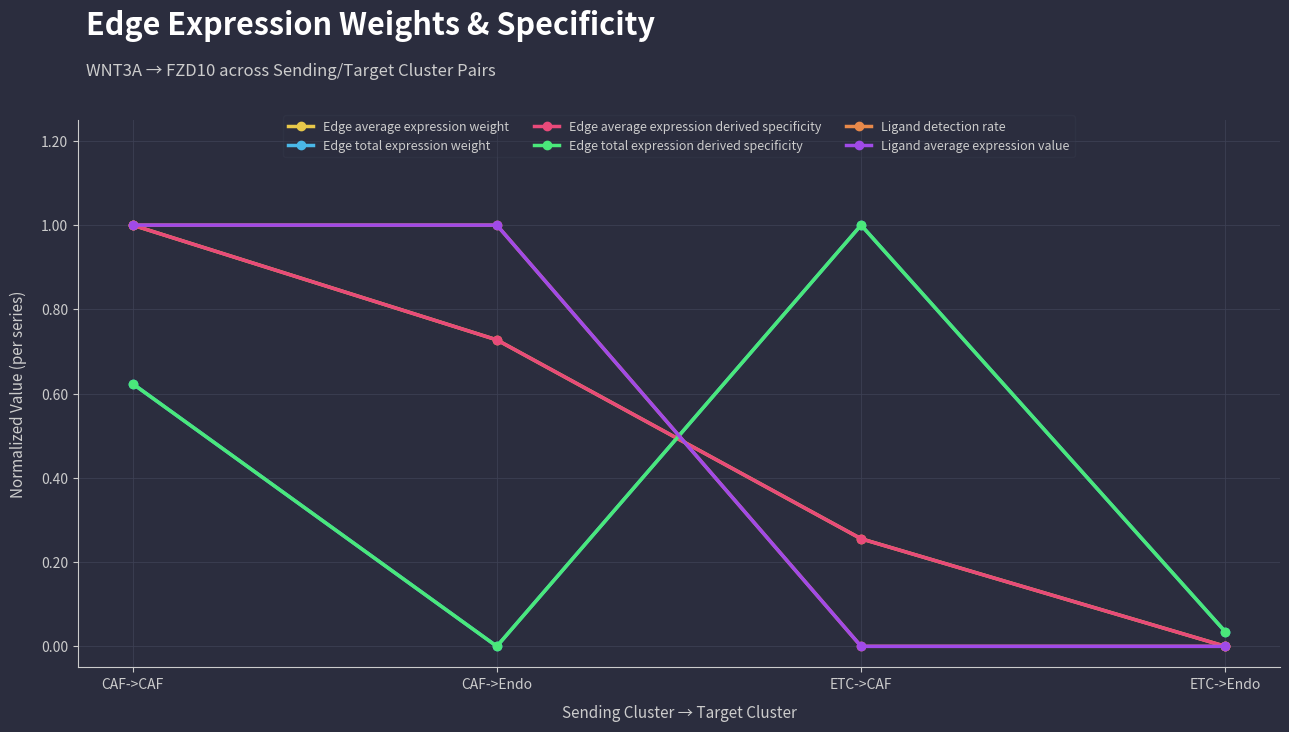

Is this an area chart (filled region under the line)?

No